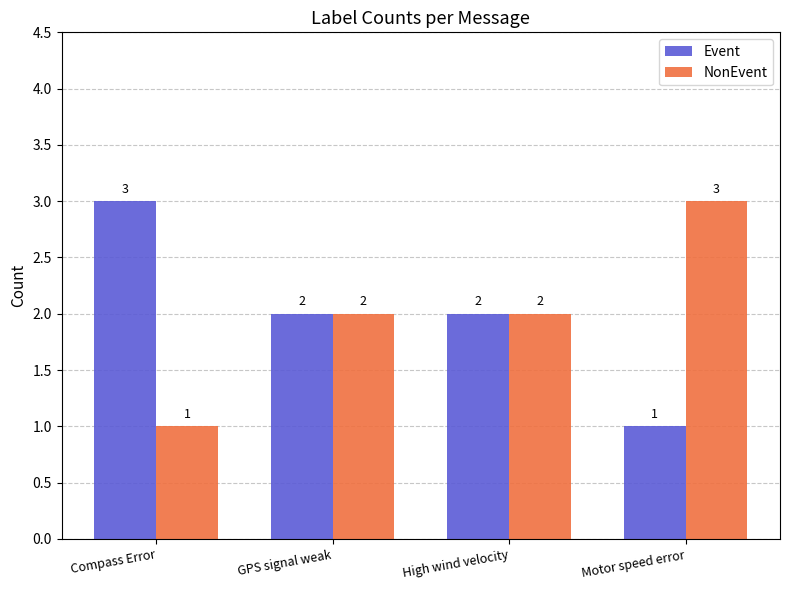

What is the difference between the maximum and minimum values in the Event series?

2